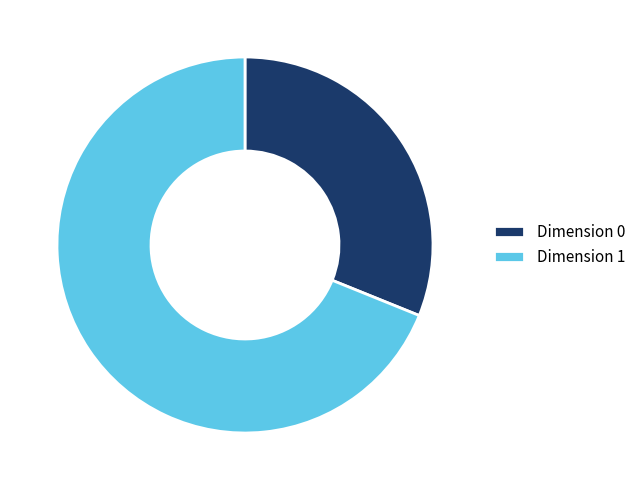

Rank the categories by value from highest to lowest.

Dimension 1, Dimension 0